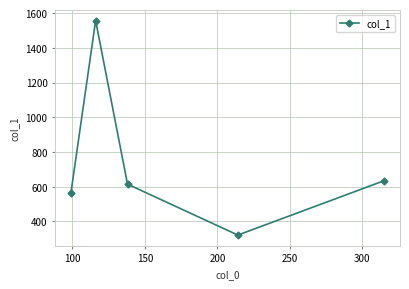

What is the difference between the second highest and minimum values?

313.6